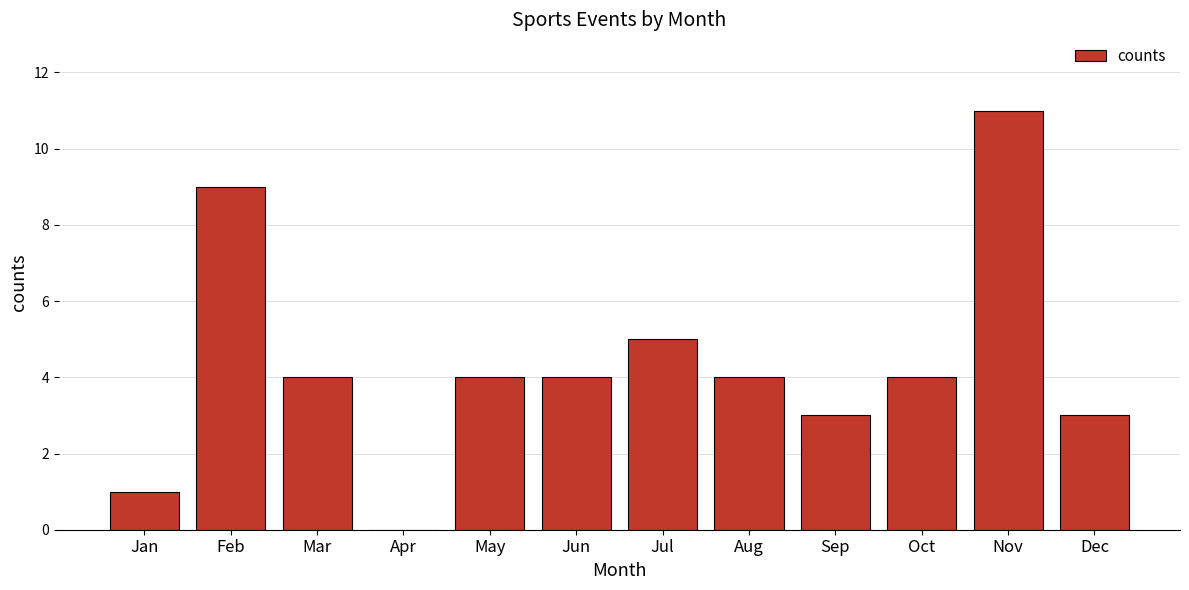

Reading left to right, what are all the values shown in this chart?

1	9	4	0	4	4	5	4	3	4	11	3